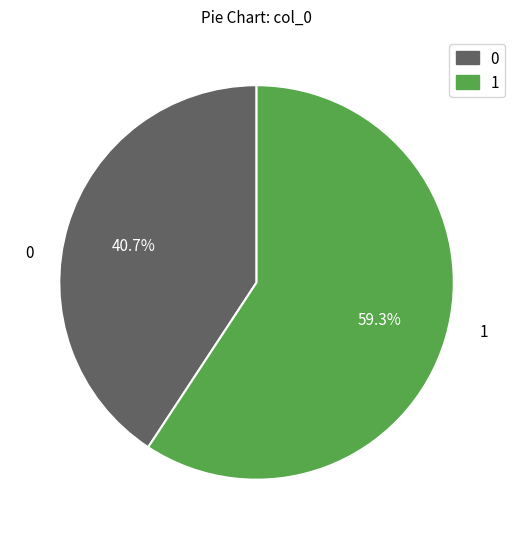

Does any single category account for the majority?

Yes